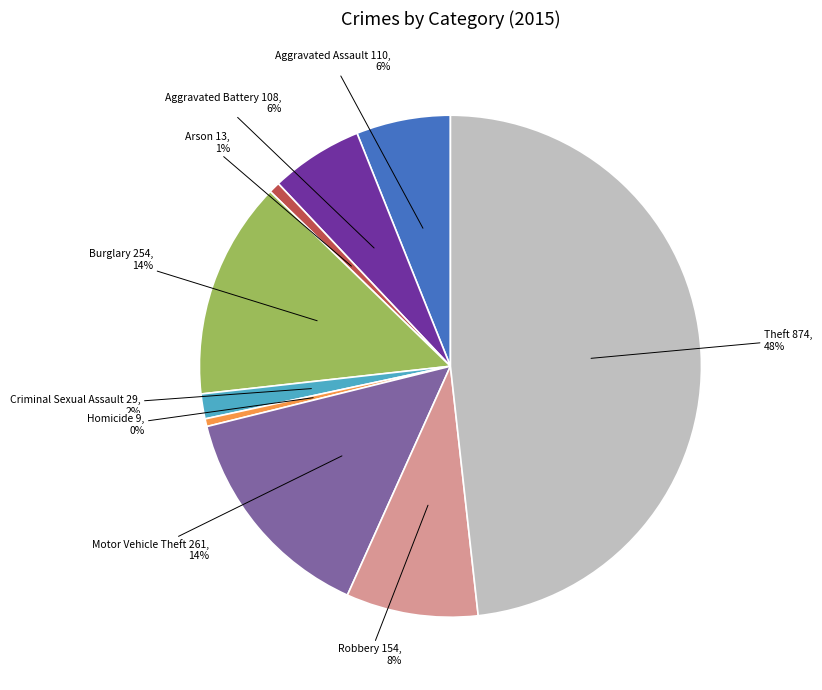

What percentage is the Arson slice, to the nearest percent?

1%